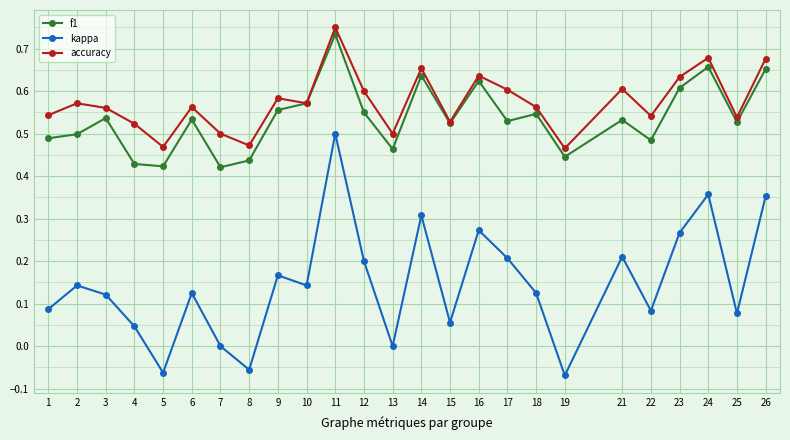

The accuracy series shows 0.6 at 3. True or false?

True